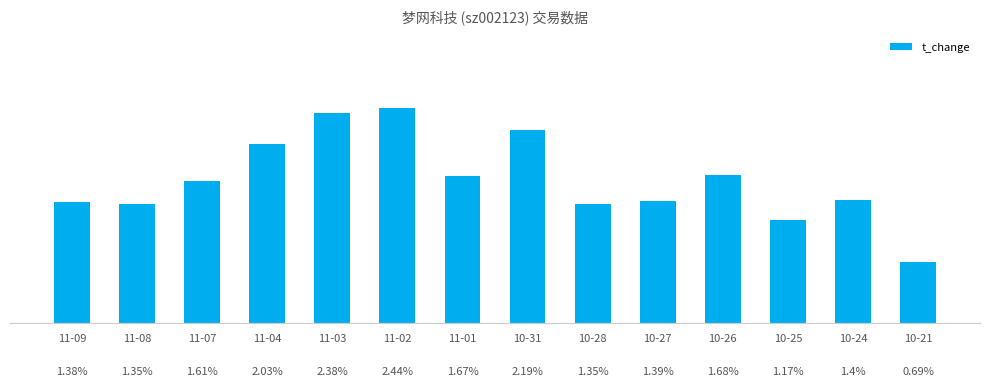

Does the chart contain any negative values?

No